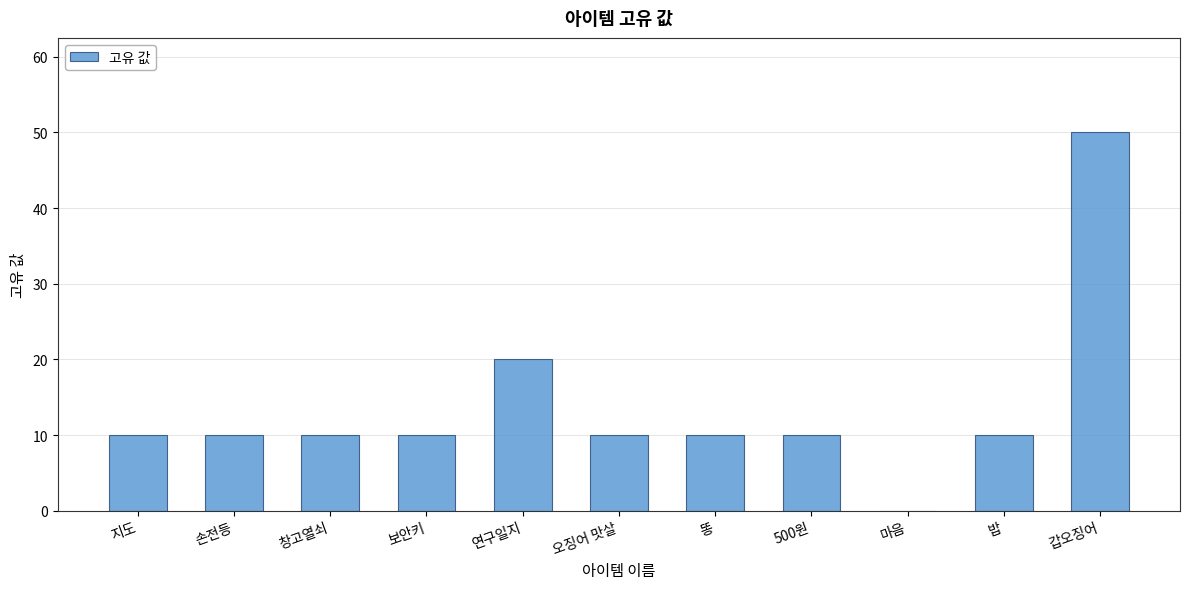

True or false: the data shows 3 at 손전등.

False